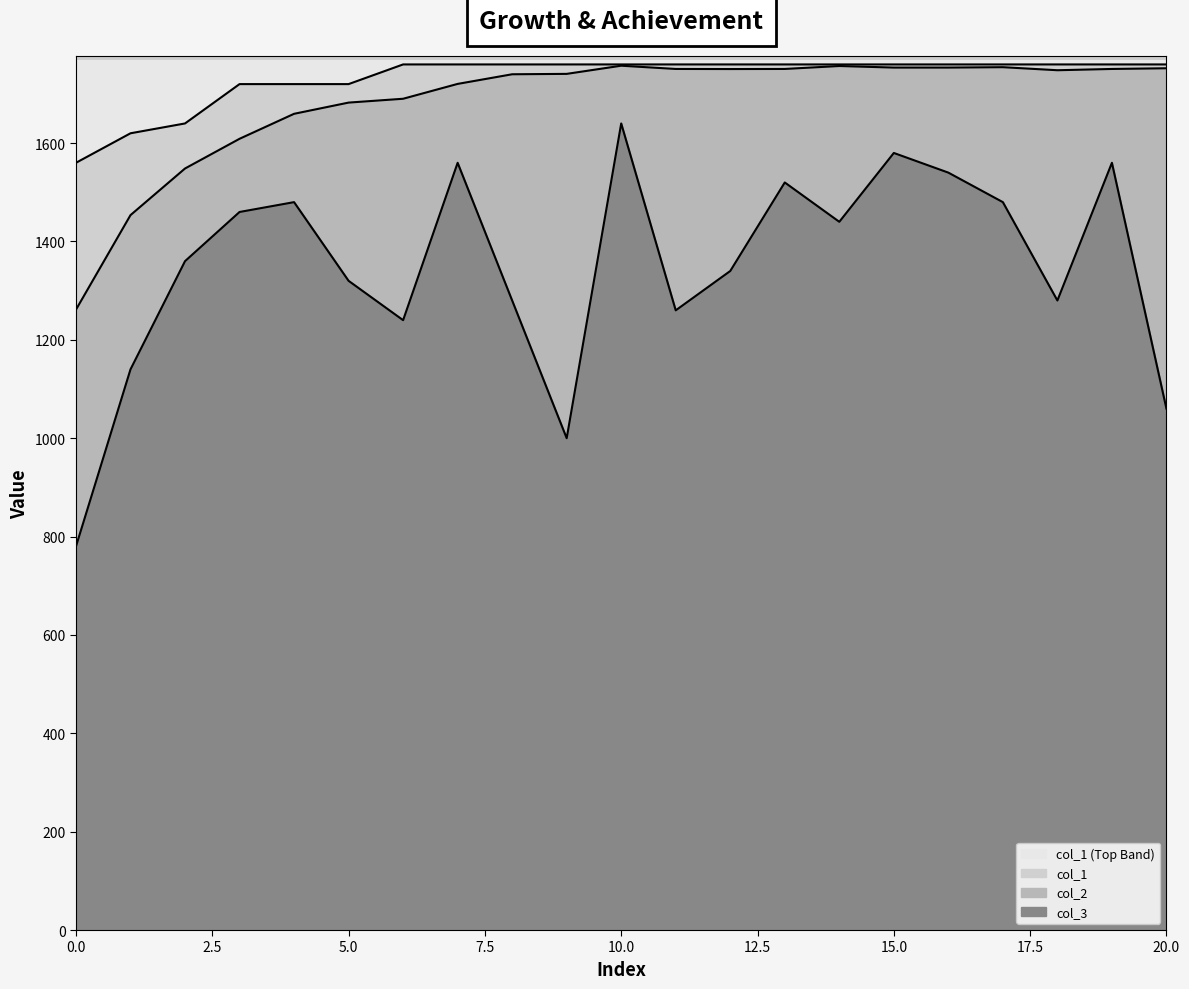

Which series has the largest total across all categories?

col_1 line